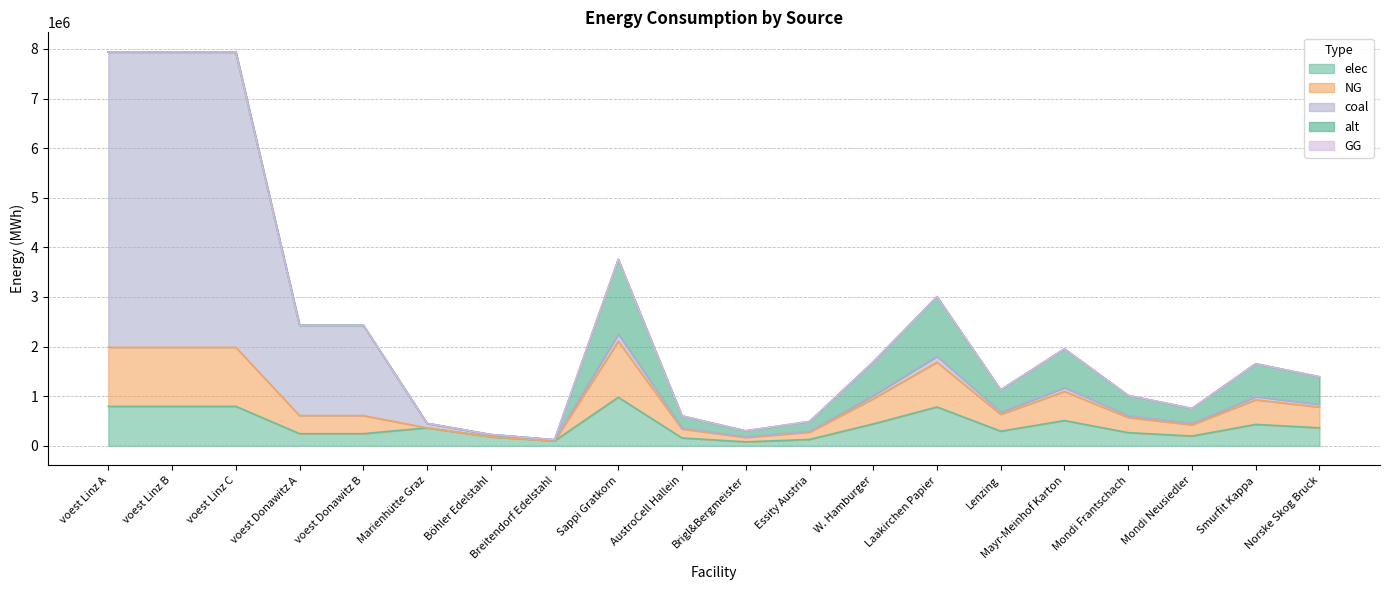

What is the maximum value for elec?

977166.7